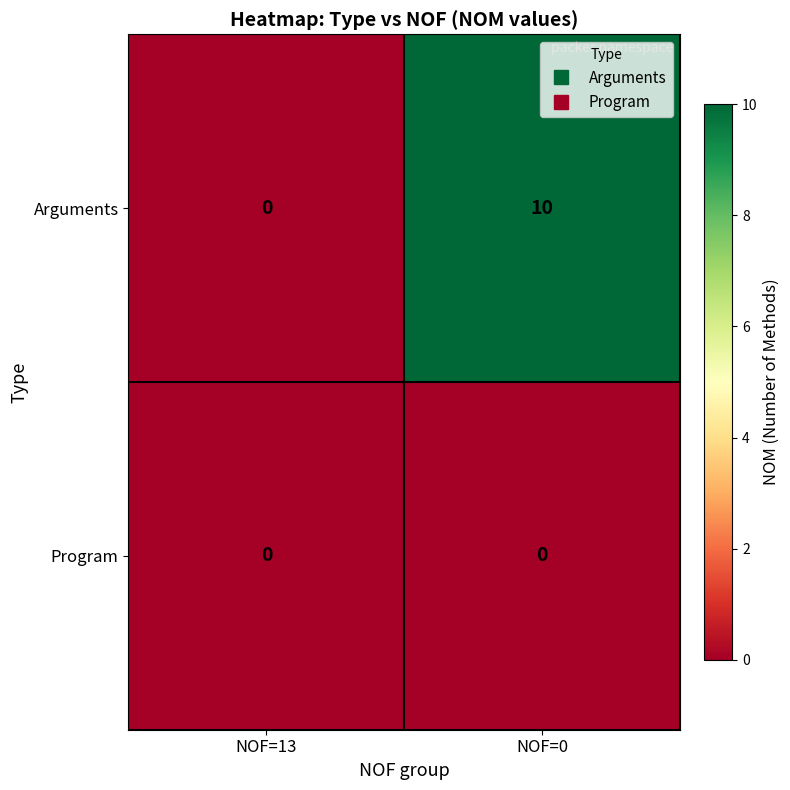

Where is Arguments nearest to the value 5?

NOF=13